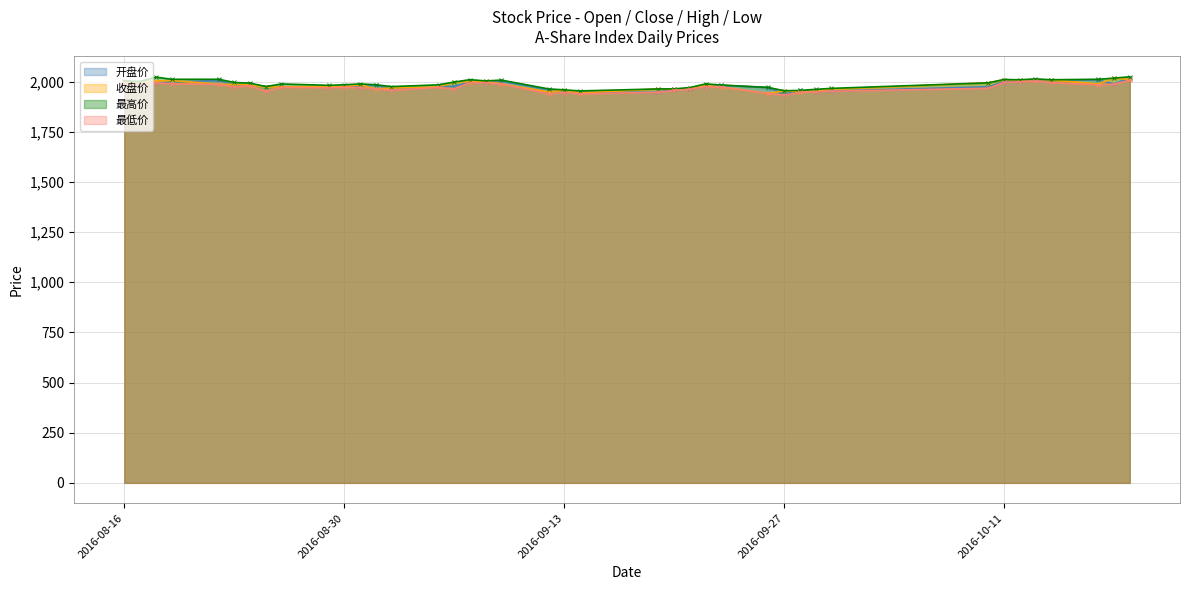

What is the minimum value shown in the chart?

1932.5